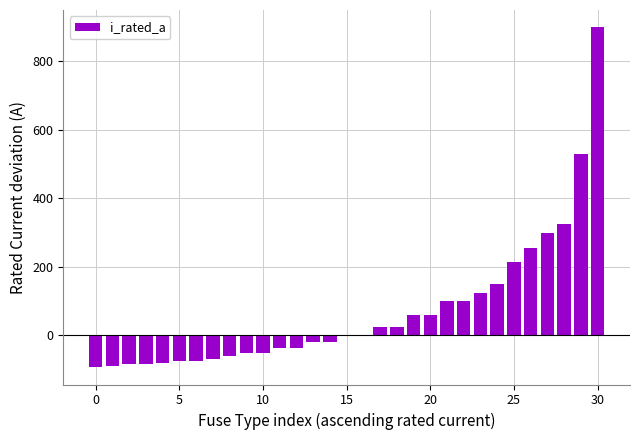

Are the bars grouped side by side (vs. stacked)?

No